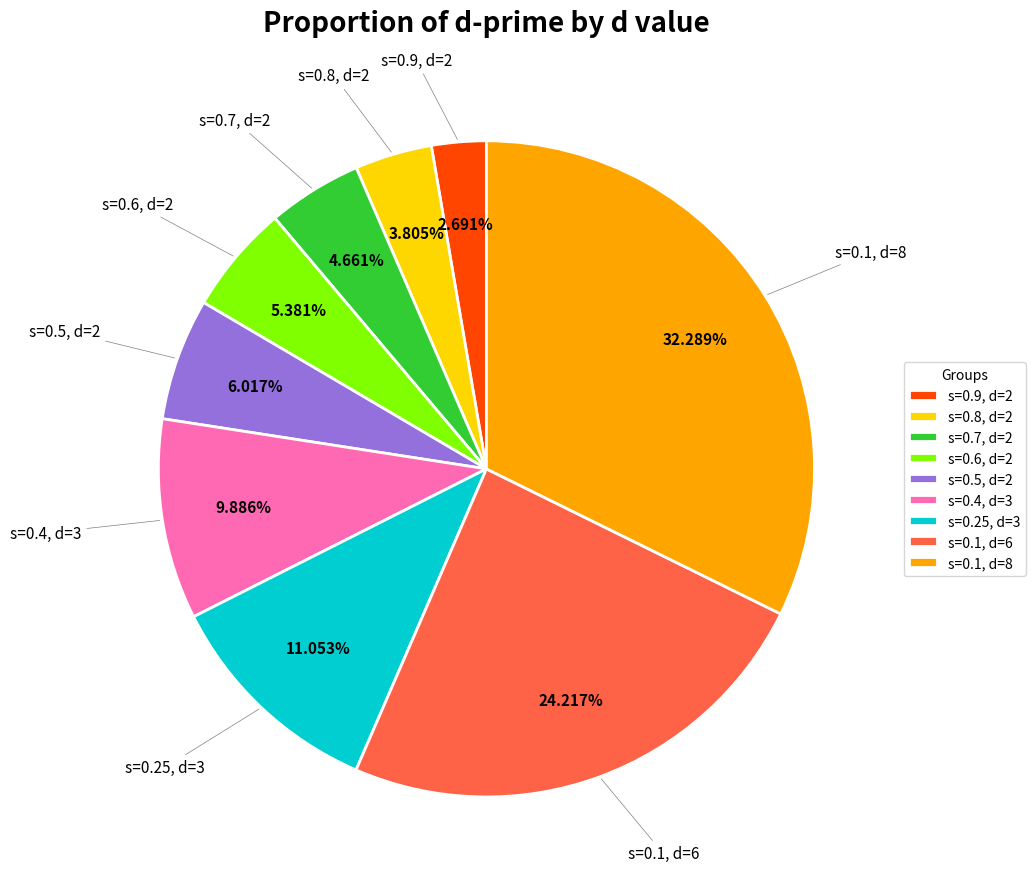

To the nearest percent, what is the average slice percentage?

11%